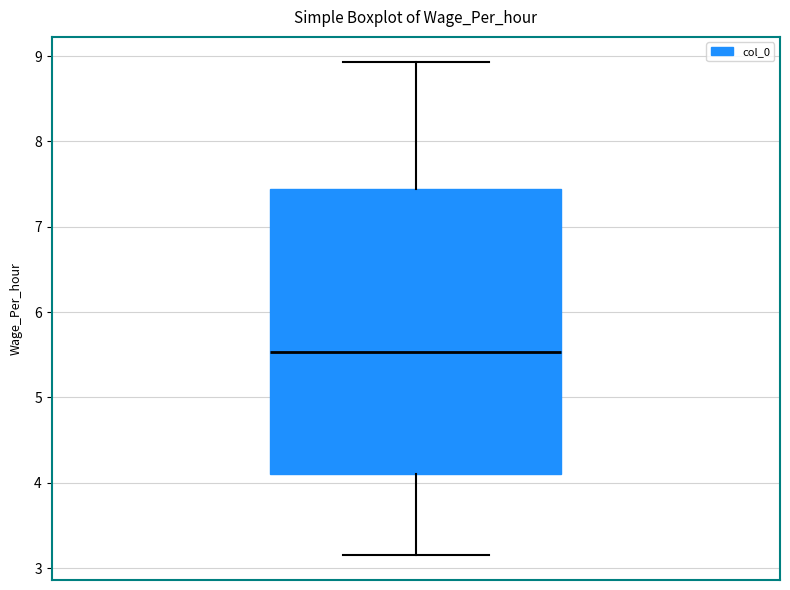

Where does the upper whisker of the box end on the y-axis? The values are not printed on the chart, so give them approximately, as read against the axis.

8.9